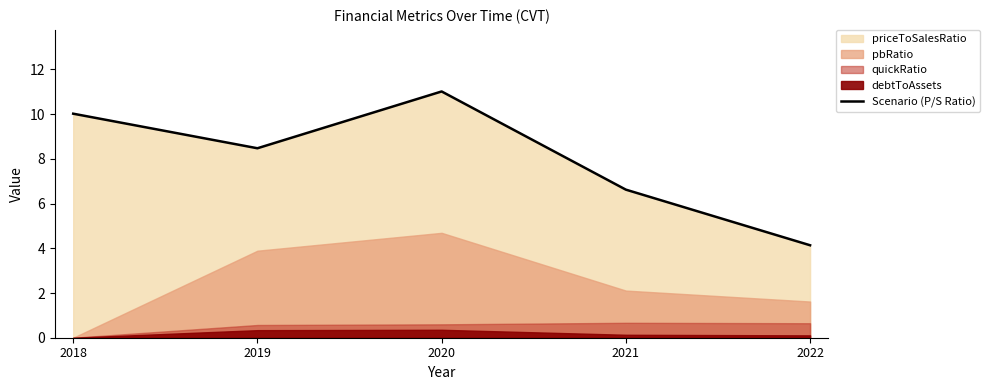

Rank the categories by value from lowest to highest.

2022, 2021, 2019, 2018, 2020